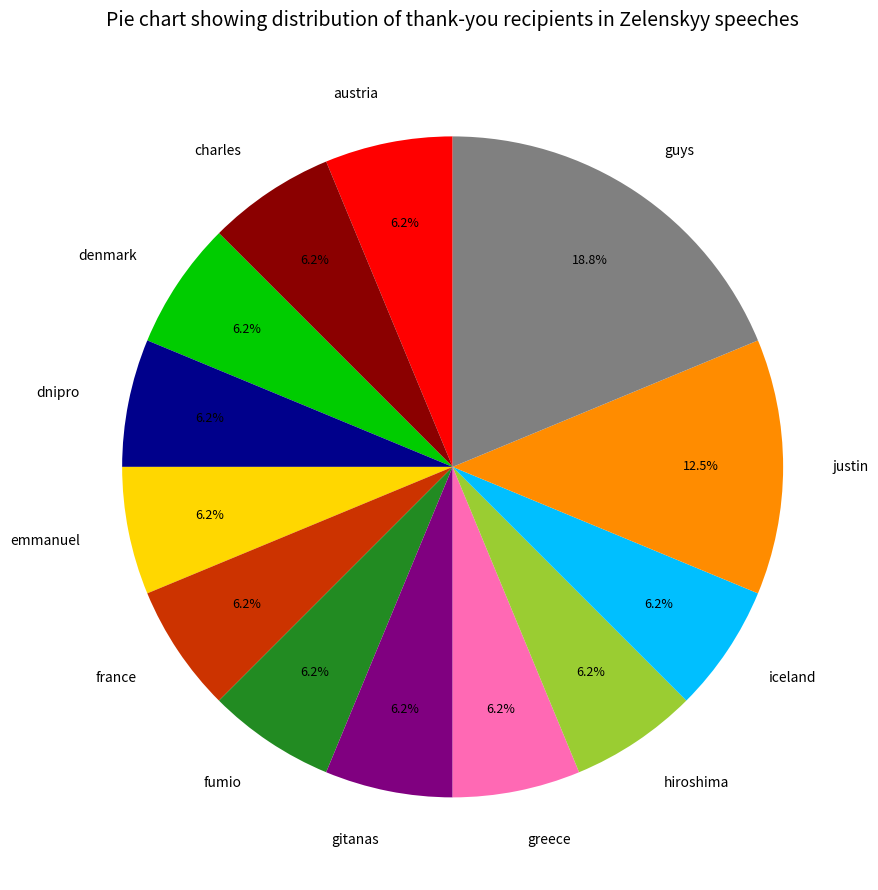

How many slices are in this pie chart?

13